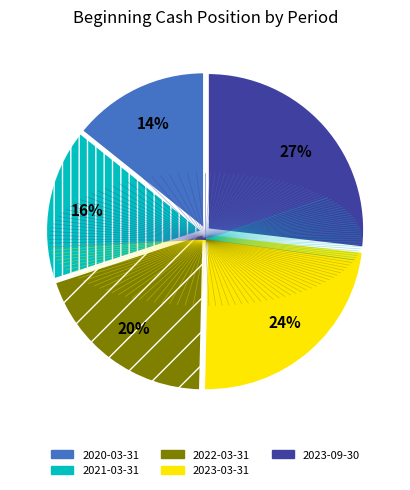

Is the sum of 2022-03-31 and 2023-03-31 greater than half?

No